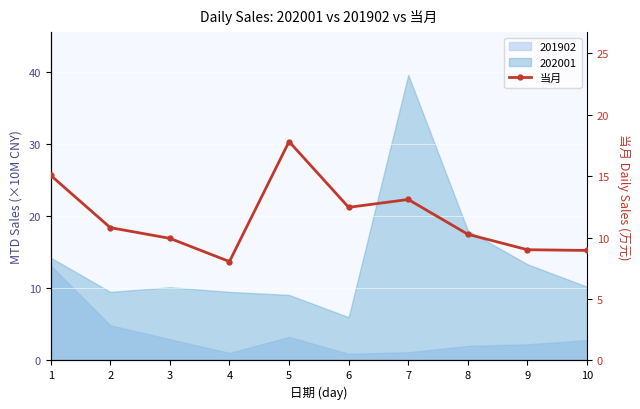

What is the value of the 5th point from the left?

17.8